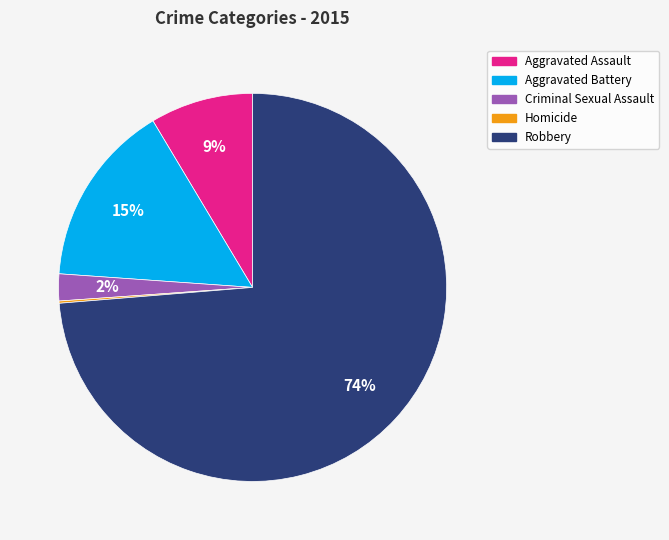

Which has a higher value, Robbery or Aggravated Assault?

Robbery